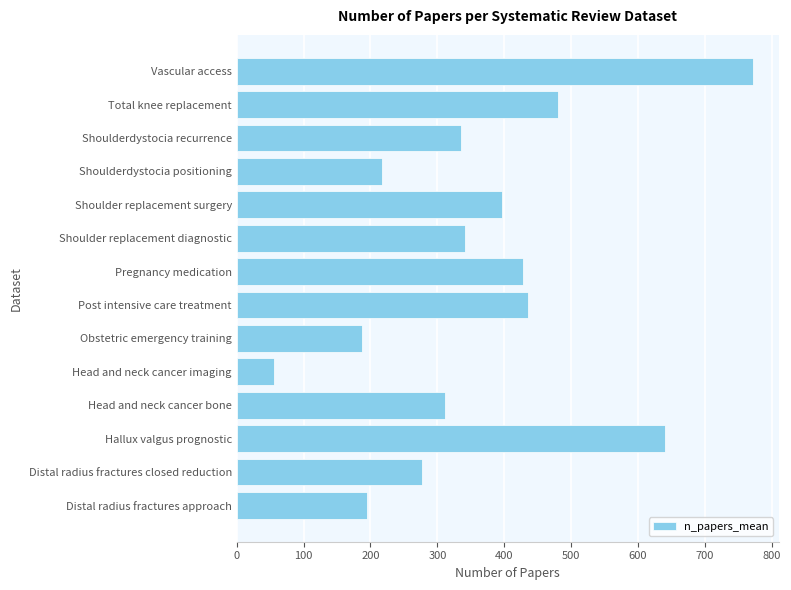

Reading top to bottom, what are all the values shown in this chart?

Vascular access=772	Total knee replacement=480	Shoulderdystocia recurrence=335	Shoulderdystocia positioning=218	Shoulder replacement surgery=397	Shoulder replacement diagnostic=342	Pregnancy medication=428	Post intensive care treatment=435	Obstetric emergency training=188	Head and neck cancer imaging=56	Head and neck cancer bone=311	Hallux valgus prognostic=640	Distal radius fractures closed reduction=277	Distal radius fractures approach=195